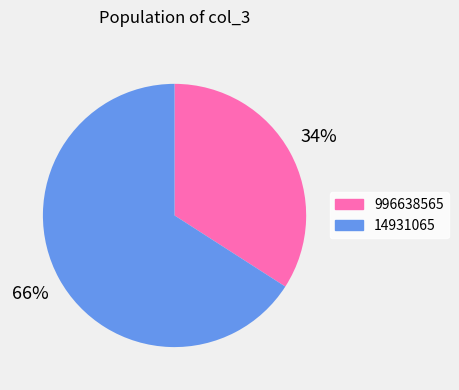

Approximately how many times larger is the value at 996638565 compared to 14931065?

0.5